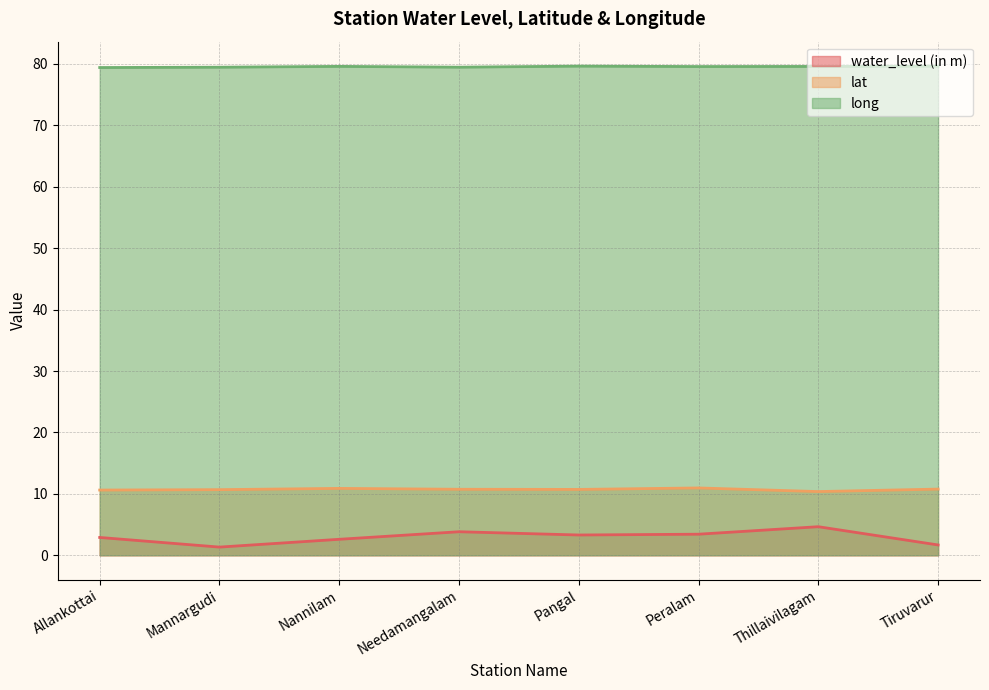

Where is water_level (in m) nearest to the value 2?

Tiruvarur